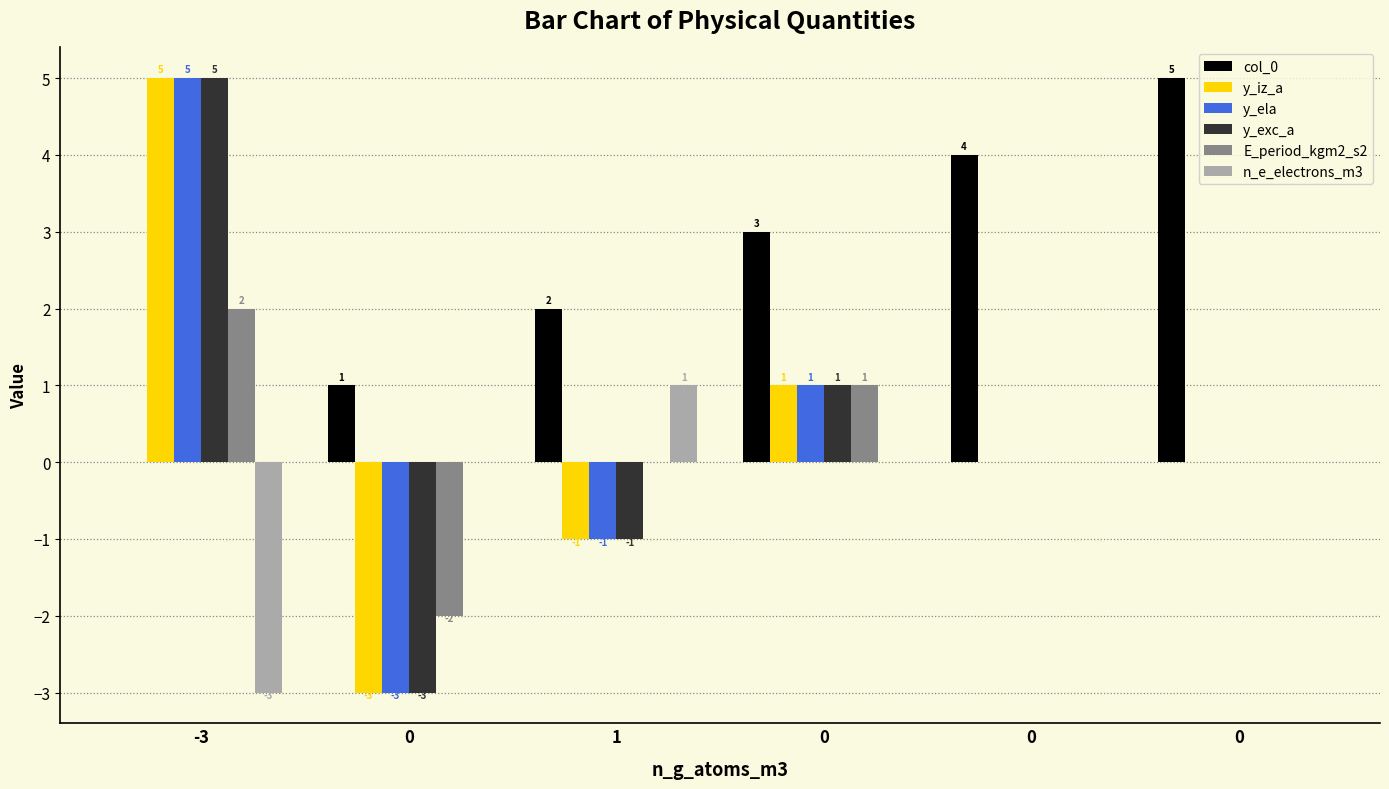

What is the sum of the y_ela values at 1 and 0?

-1